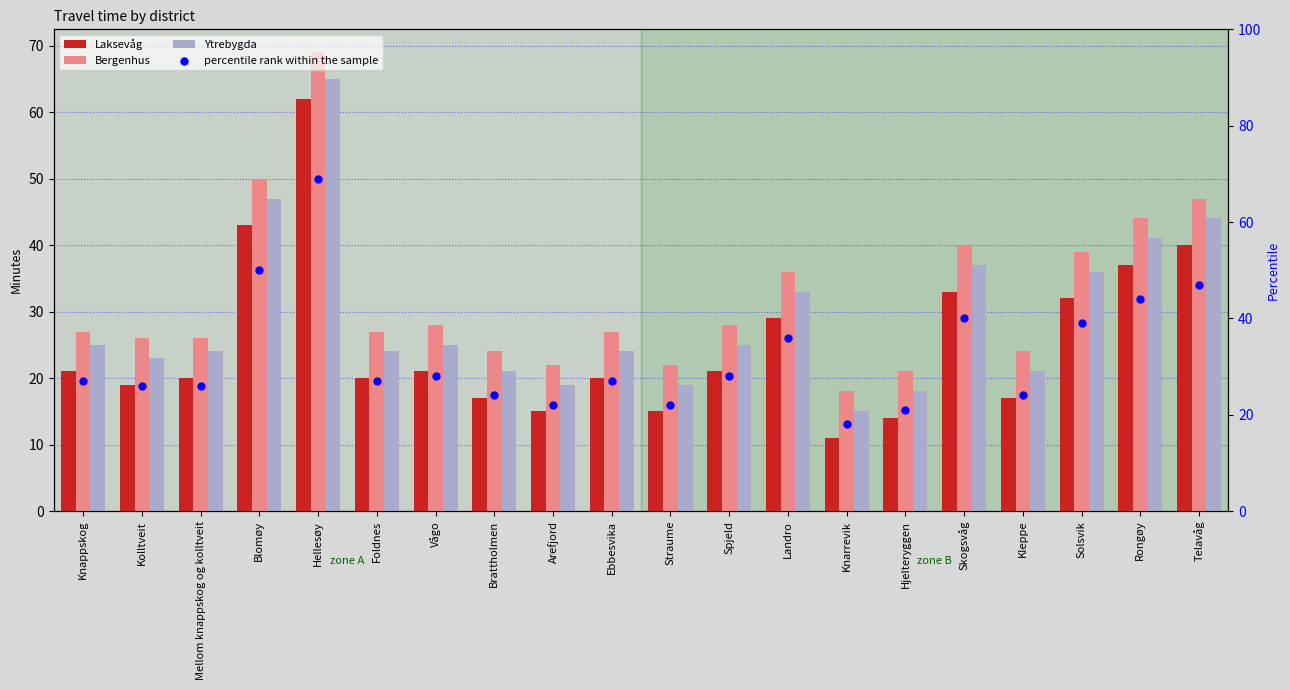

Which series contains the lowest Y value?

Laksevåg